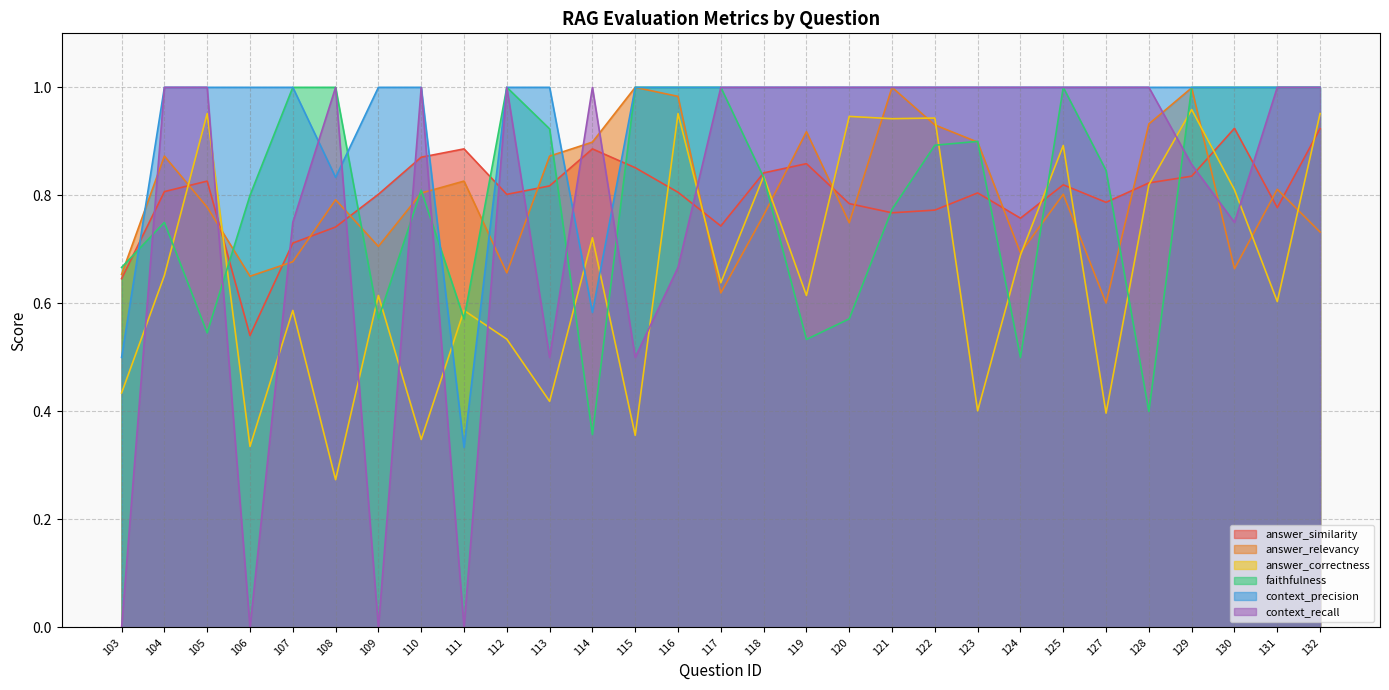

What is the difference between the highest and lowest values at 111?

0.9